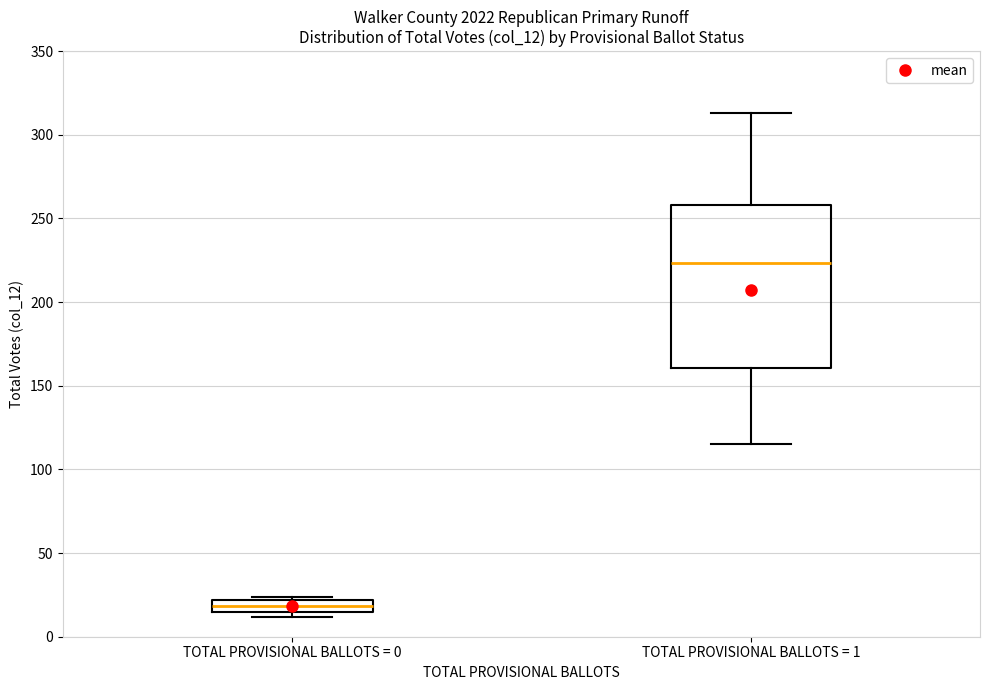

Where is the lower edge of the box for TOTAL PROVISIONAL BALLOTS = 0 on the y-axis? The values are not printed on the chart, so give them approximately, as read against the axis.

15